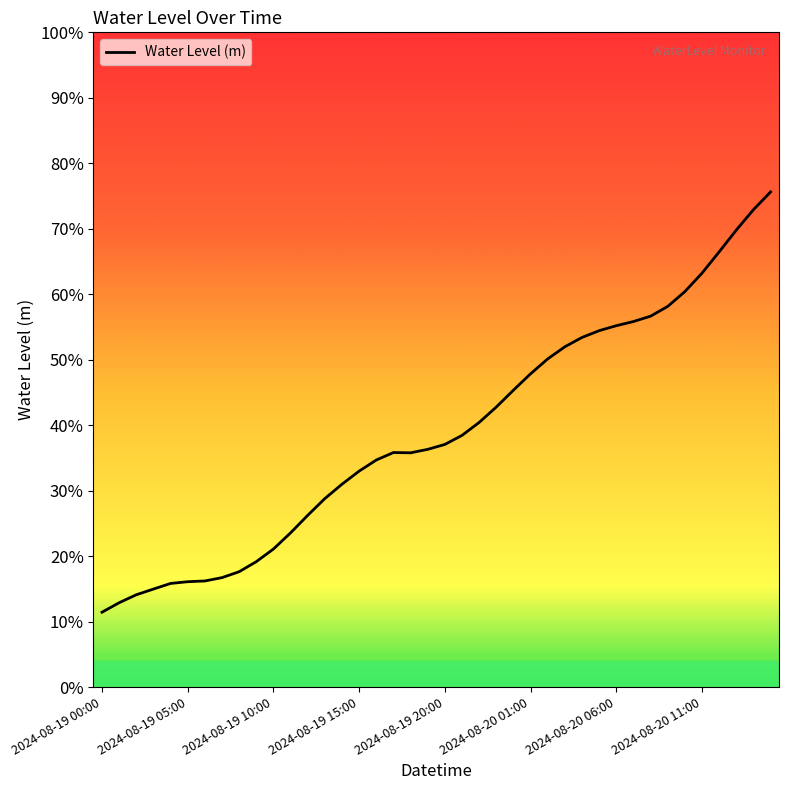

Is this an area chart (filled region under the line)?

No